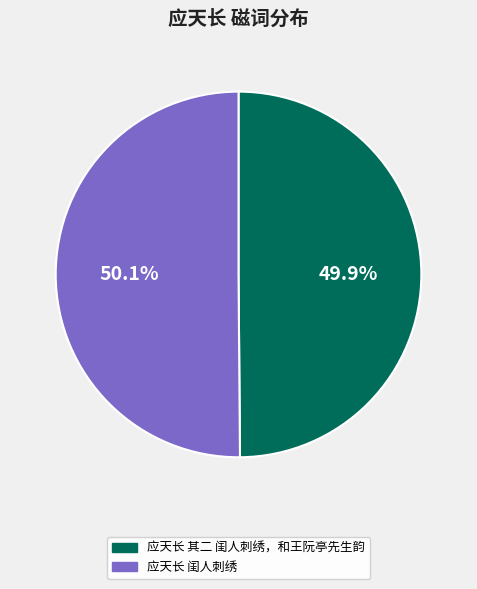

Is the sum of 应天长 闺人刺绣 and 应天长 其二 闺人刺绣，和王阮亭先生韵 greater than half?

Yes